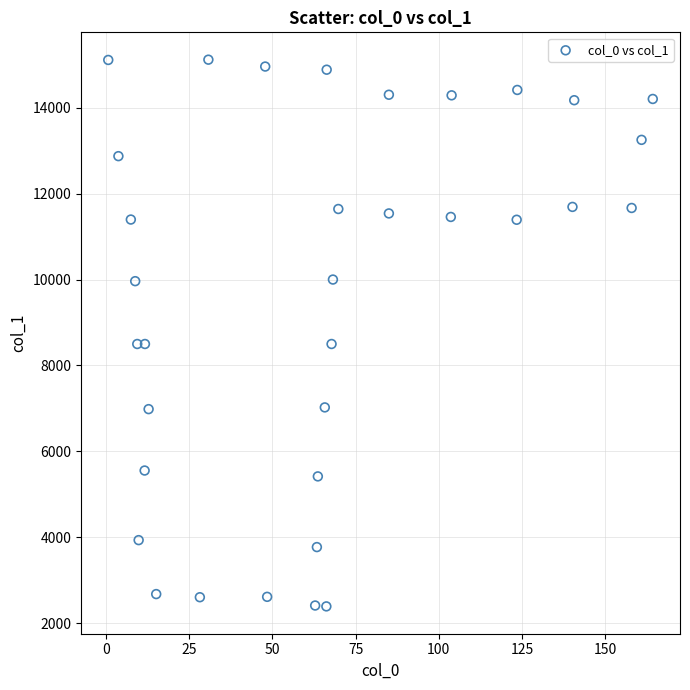

What is the range of Y values (max minus min)?

12732.9